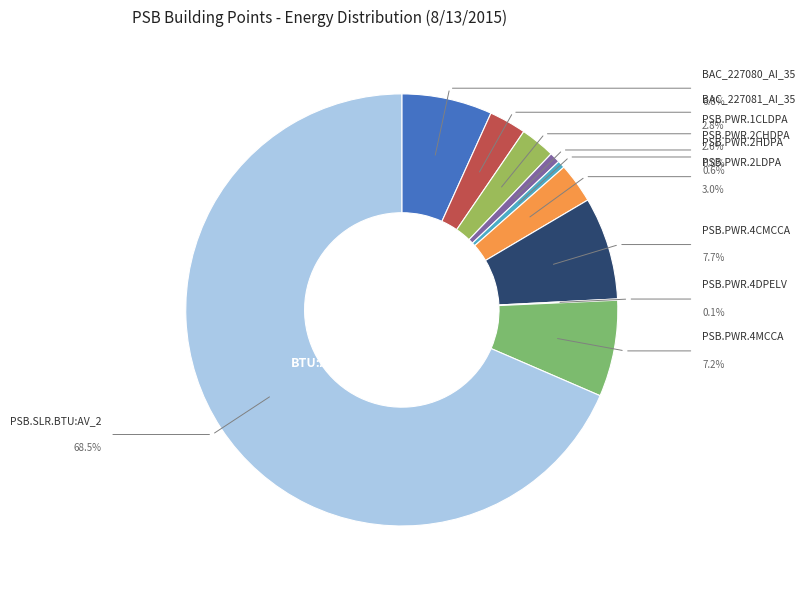

To the nearest percent, what is the difference between the PSB.PWR.4MCCA and PSB.PWR.4DPELV slice percentages?

7%